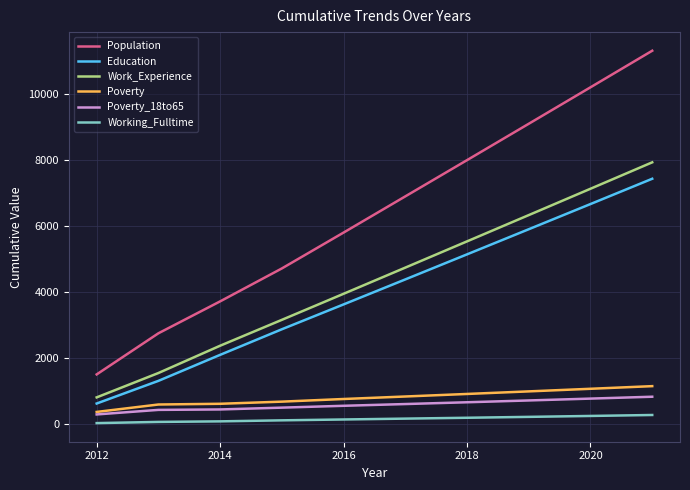

What is the highest value of the Work_Experience series?

7940